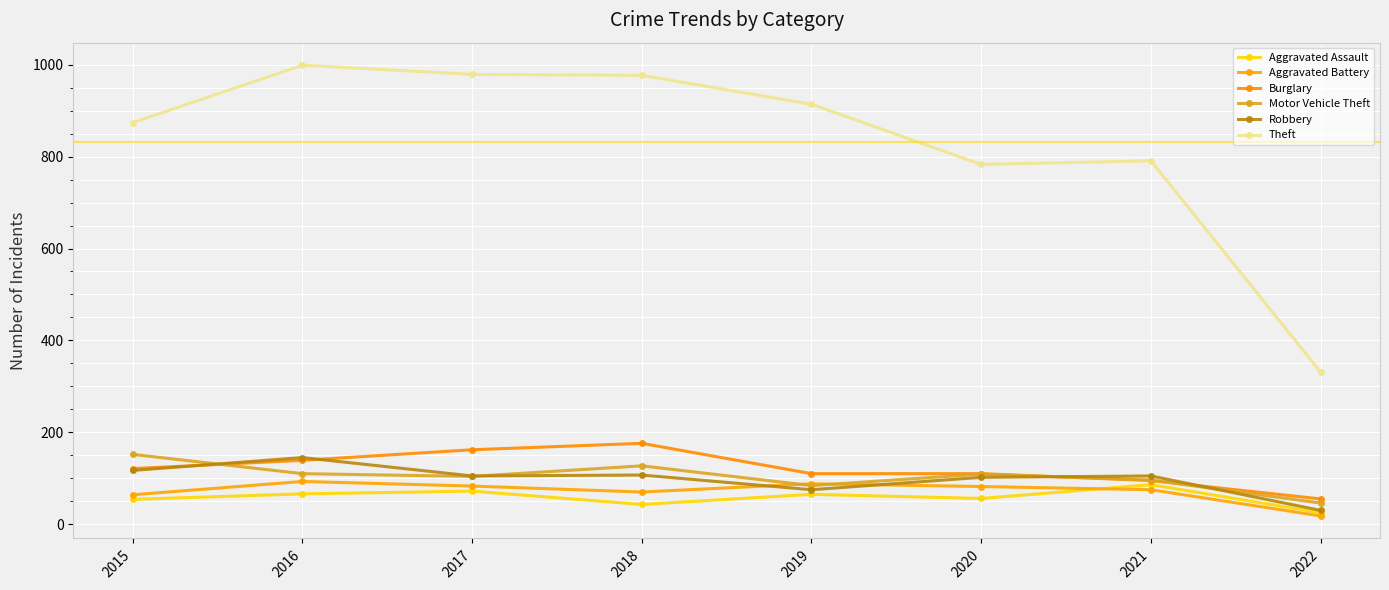

What is the value of the Robbery point at the 7th from the left?

105